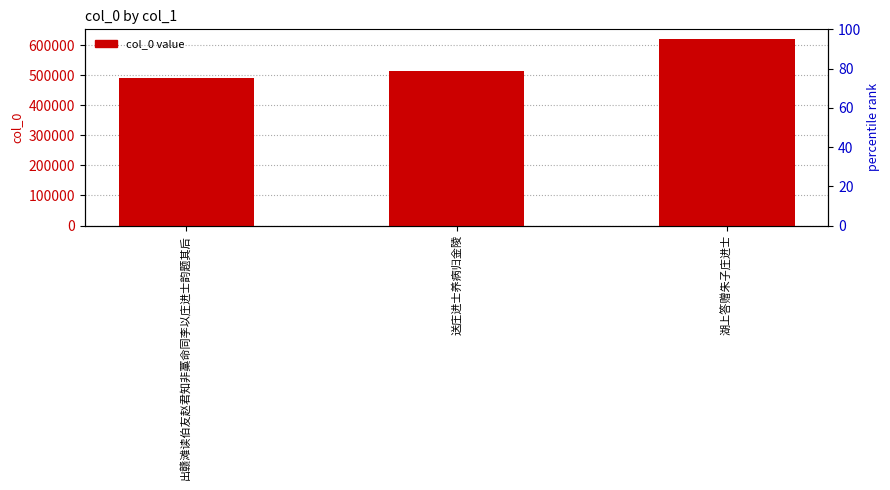

How many data points are less than 512374?

1